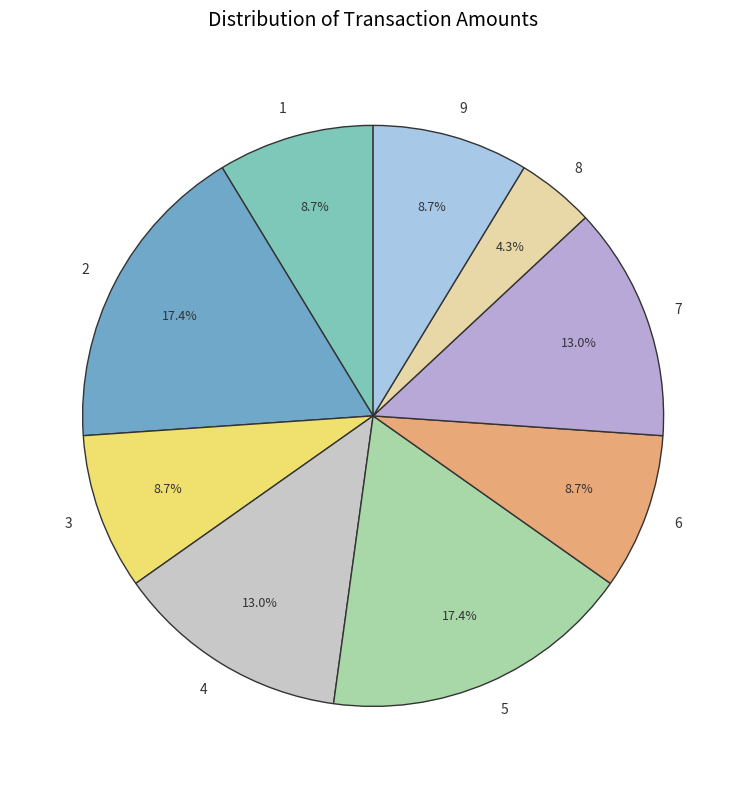

Count the number of slices in the pie.

9